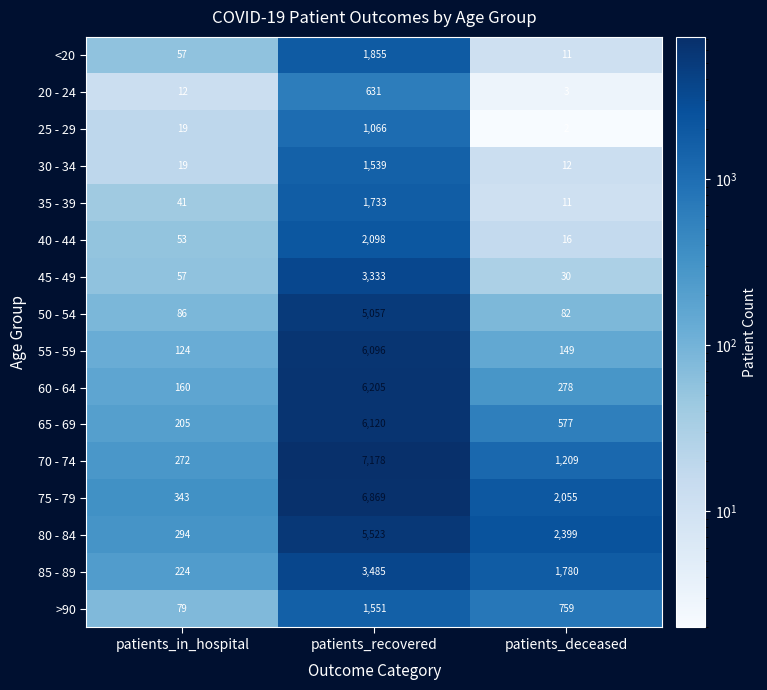

What is the difference between the maximum and minimum values in the 80 - 84 series?

5229